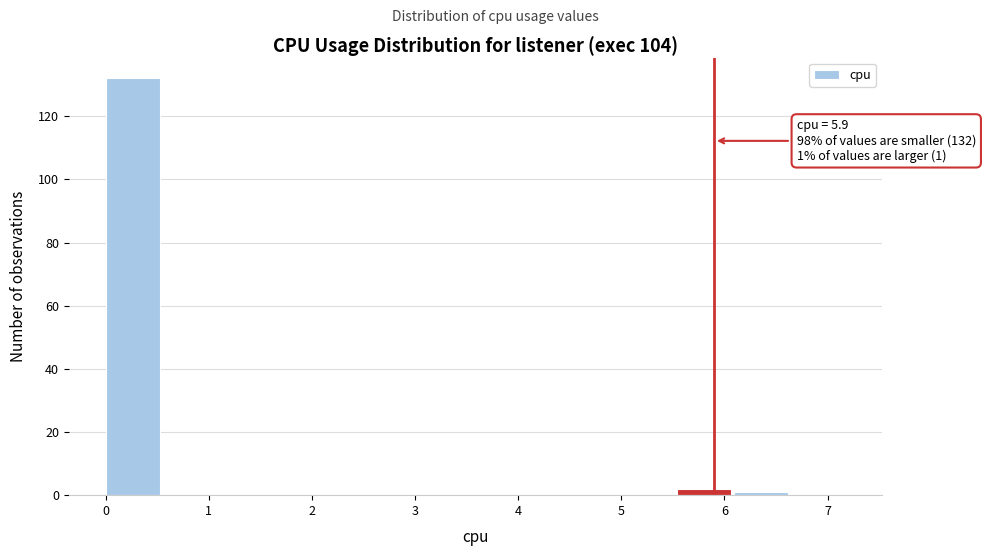

Over which range of the x-axis is the bar tallest?

0.0 to 0.6